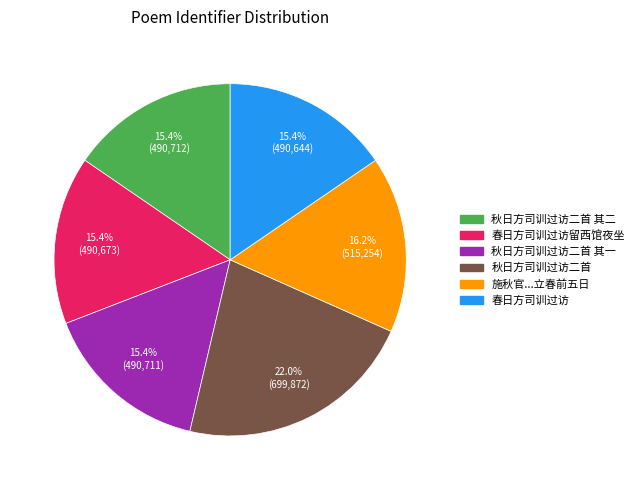

Is there any slice that represents more than half of the pie?

No